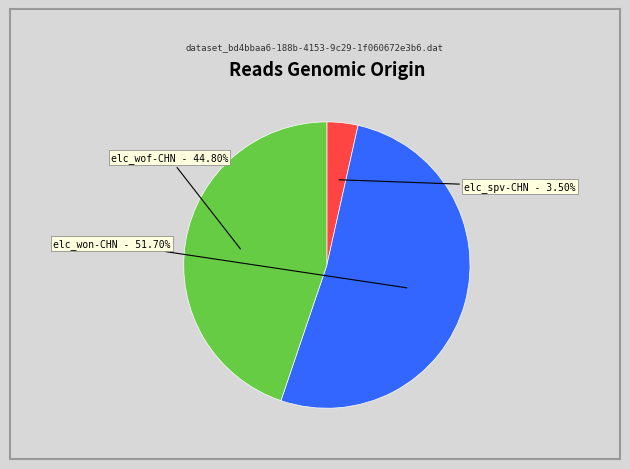

What percentage is the elc_spv-CHN slice, to the nearest percent?

3%